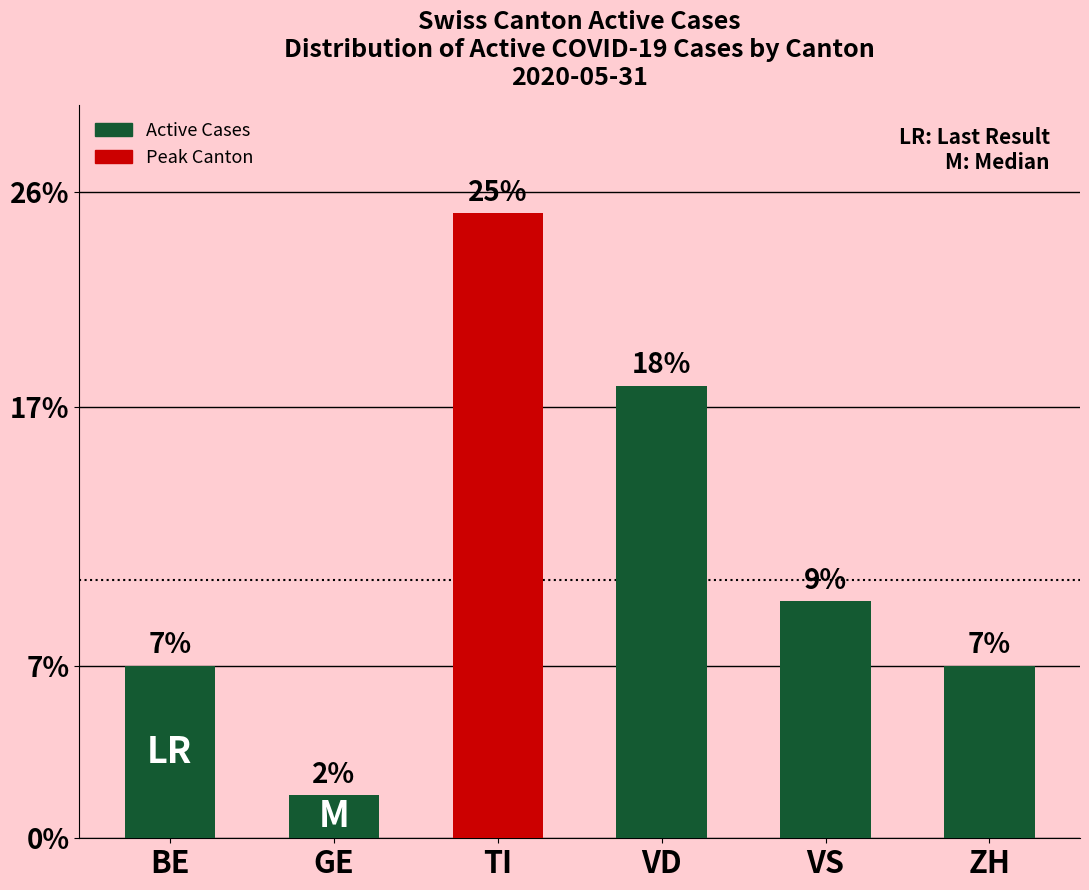

Which label corresponds to the smallest value in the chart?

GE